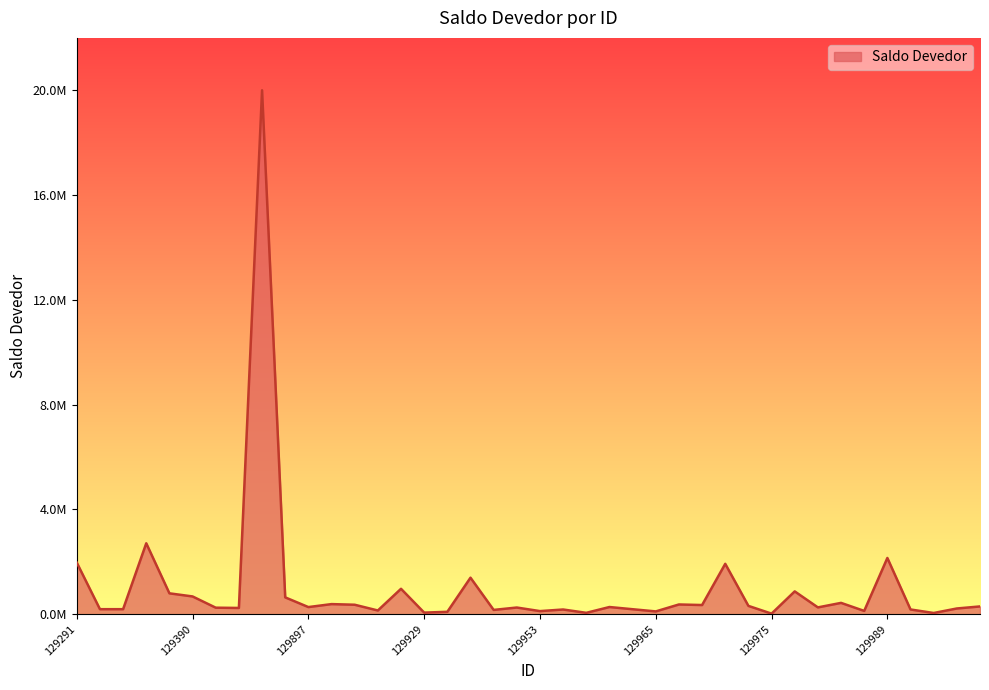

List the labels in order of value, largest first.

129893, 129364, 129989, 129291, 129970, 129940, 129928, 129979, 129369, 129390, 129896, 129986, 129914, 129967, 129915, 129968, 129972, 129993, 129963, 129897, 129980, 129947, 129391, 129404, 129992, 129352, 129353, 129964, 129990, 129957, 129945, 129927, 129987, 129953, 129965, 129930, 129929, 129958, 129991, 129975